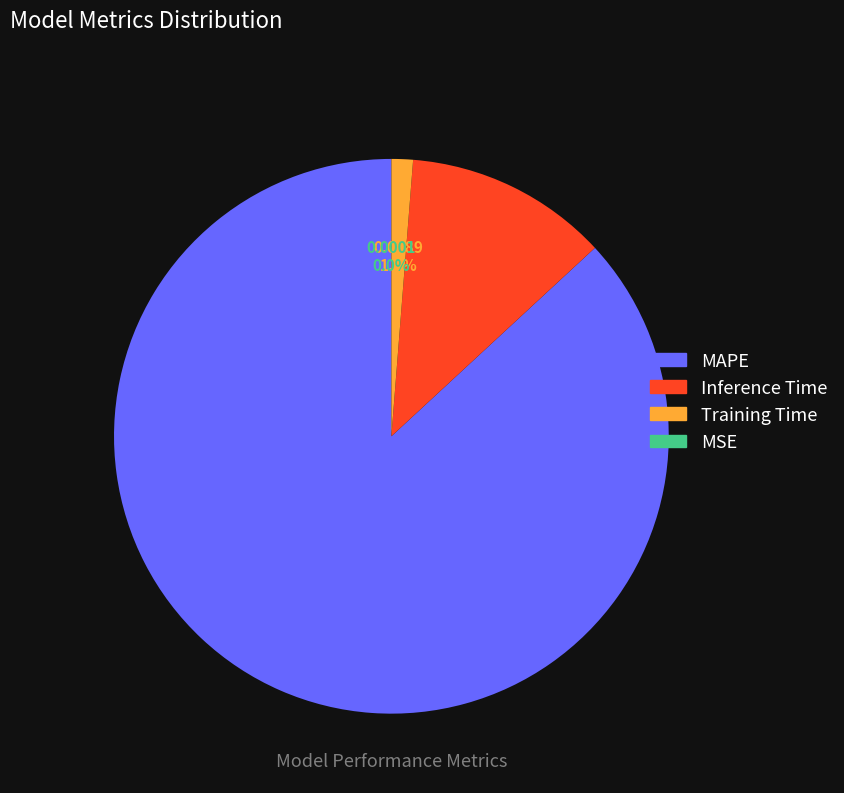

Between MAPE and Training Time, which is larger?

MAPE